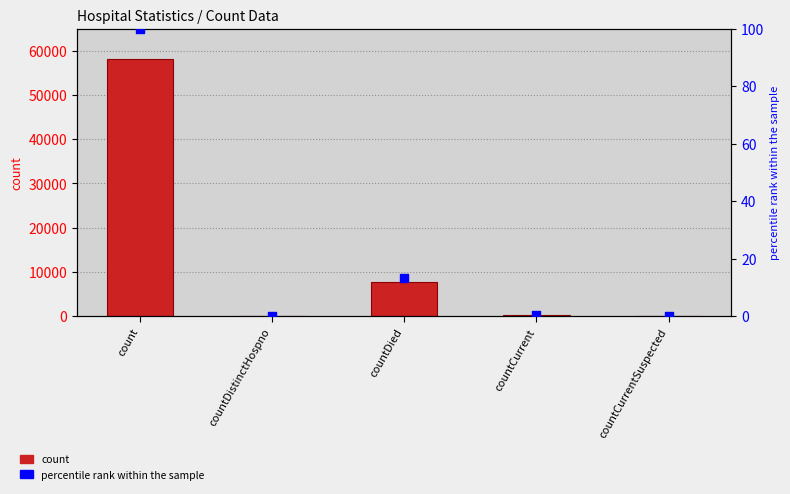

Which series has the largest Y range (max minus min)?

count